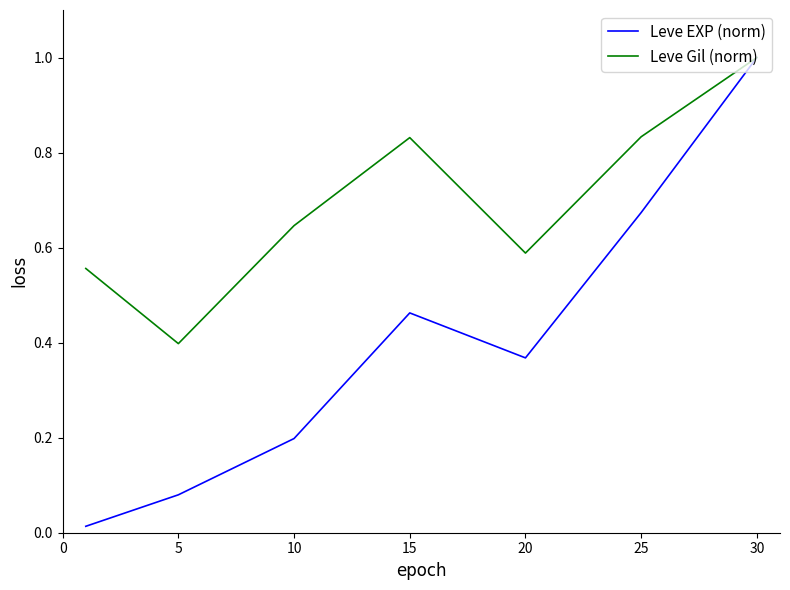

Rank the series by their average value, from highest to lowest.

Leve Gil (norm), Leve EXP (norm)